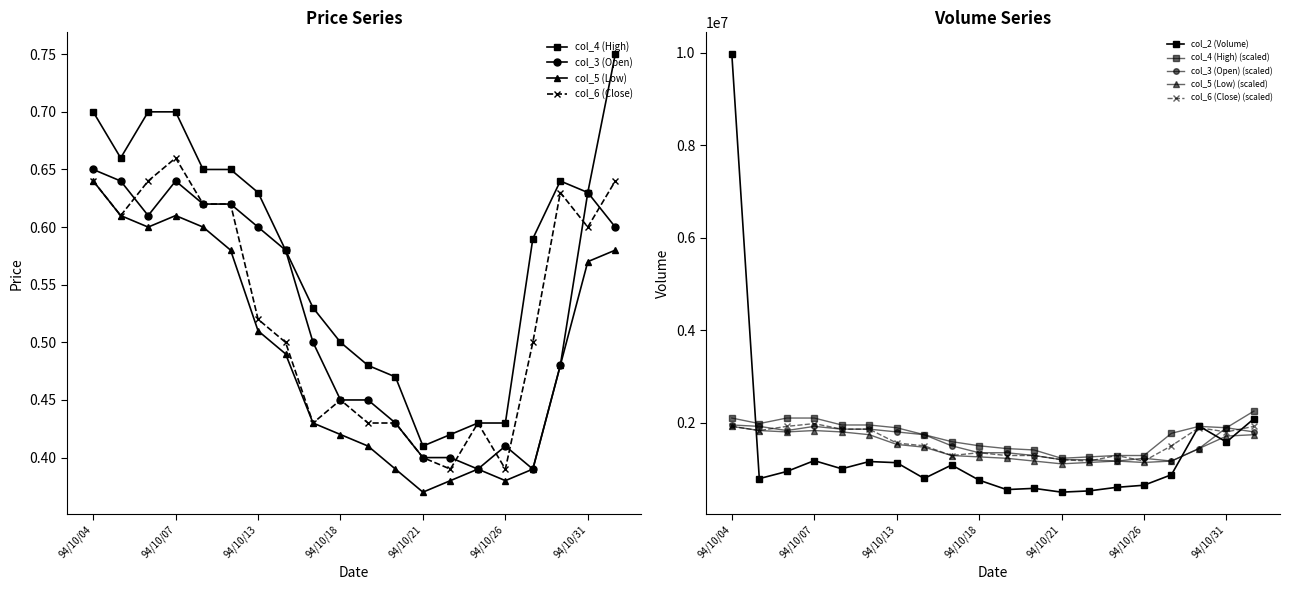

True or false: col_4 (High) has more than 2 points higher than both neighbors.

False